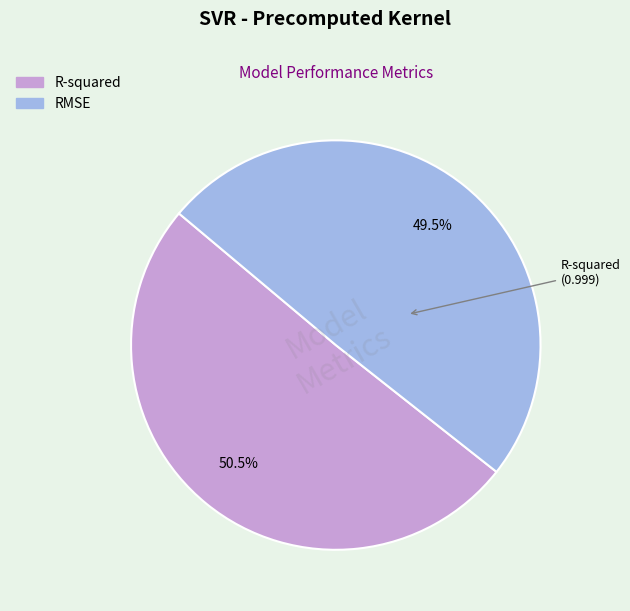

What is the majority slice?

R-squared